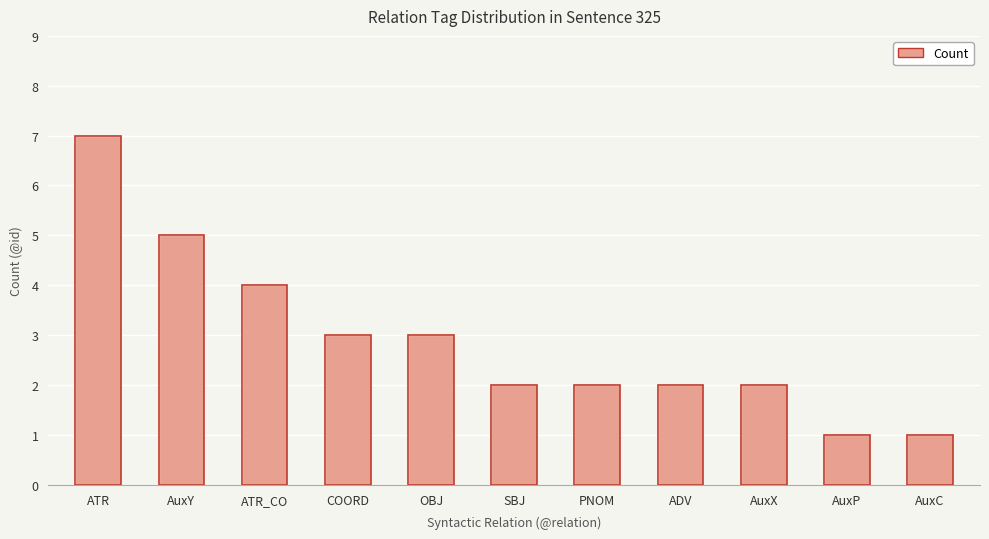

What position from the right is ATR_CO?

9